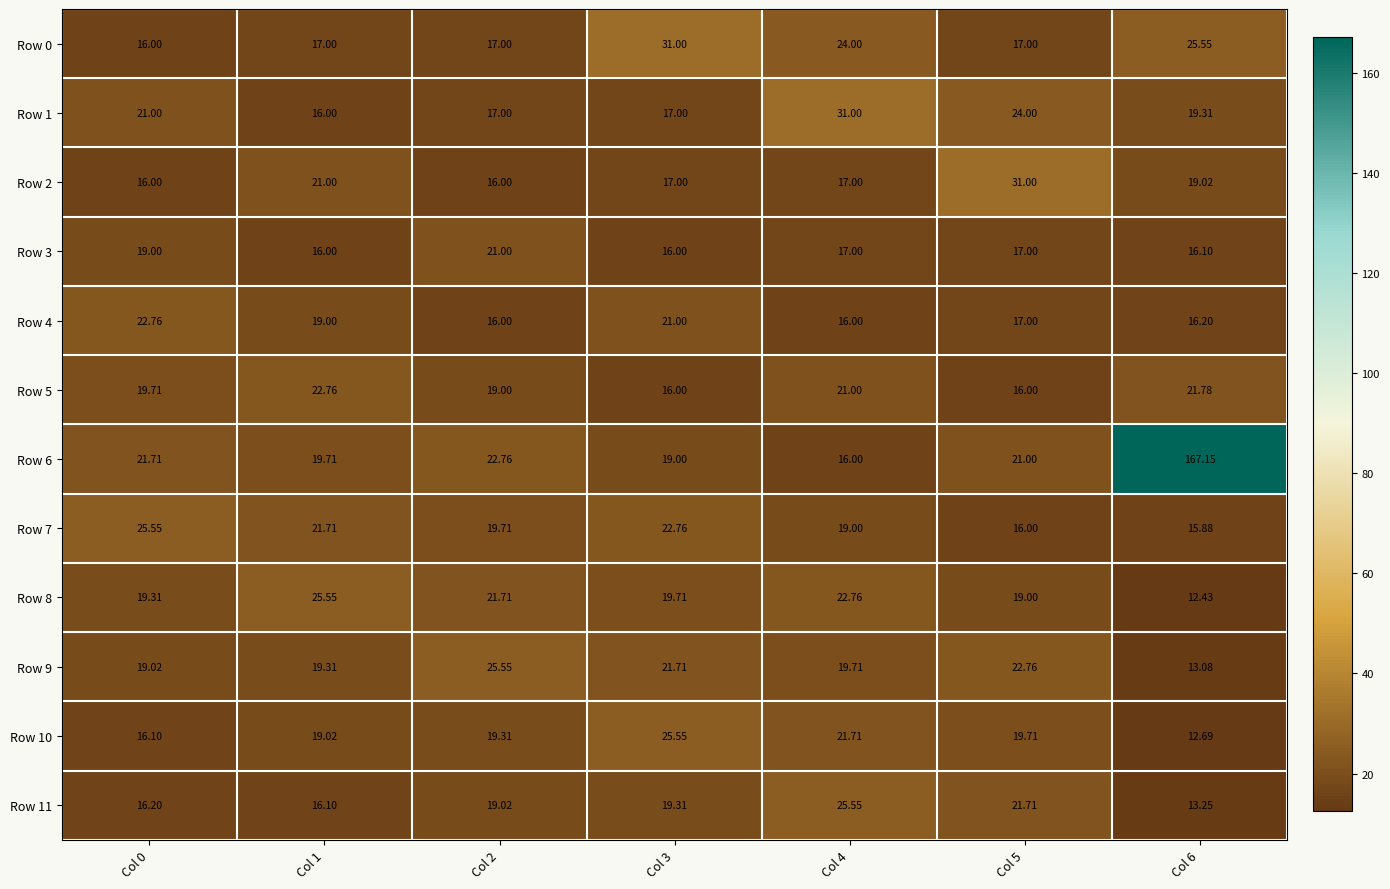

What is the minimum value shown in the chart?

12.4